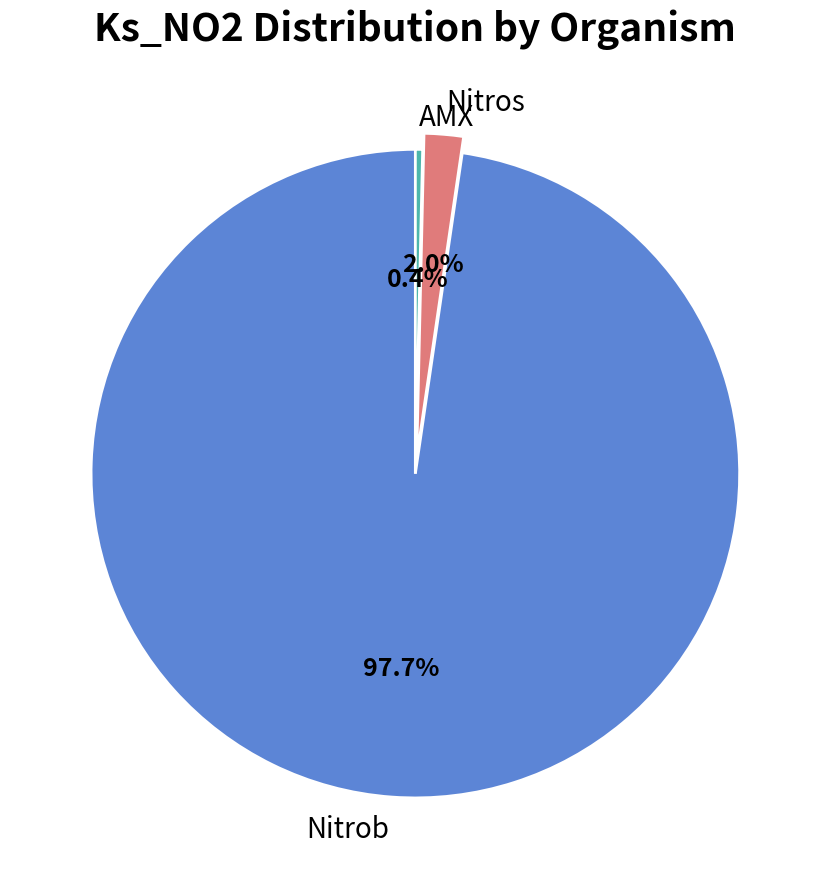

Do Nitrob and Nitros together represent more than half of the pie?

Yes